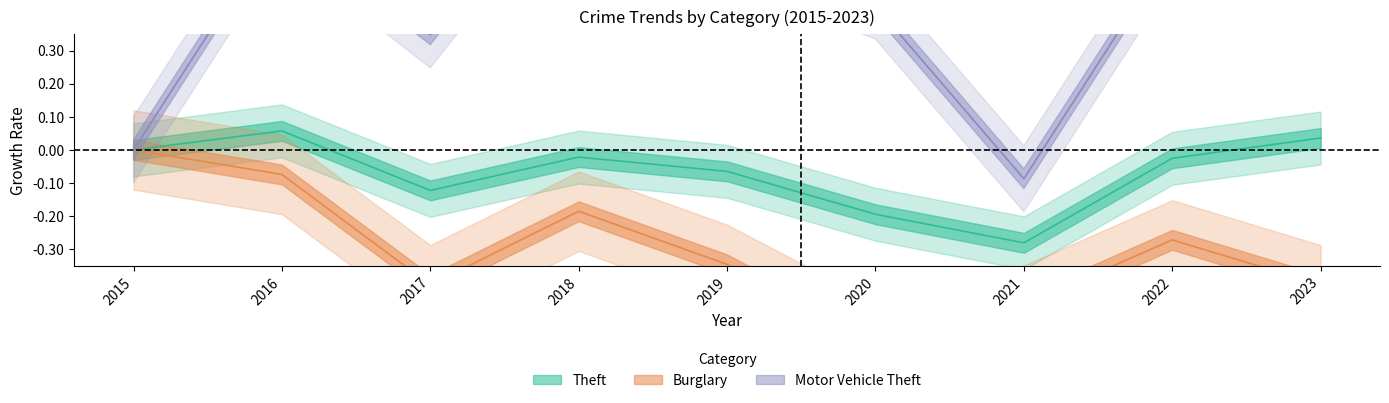

Is this an area chart (filled region under the line)?

No